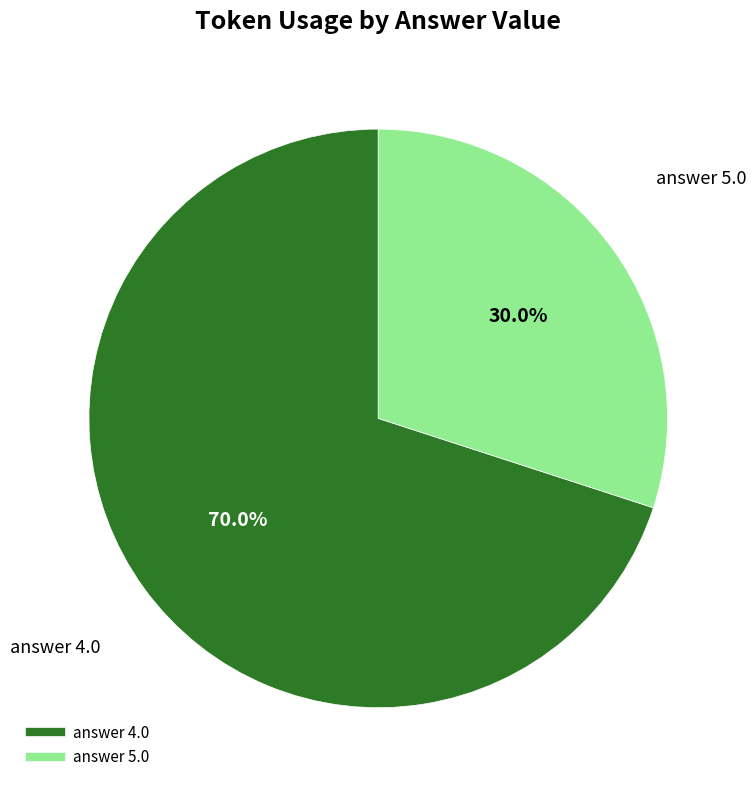

What percentage is the answer 4.0 slice, to the nearest percent?

70%